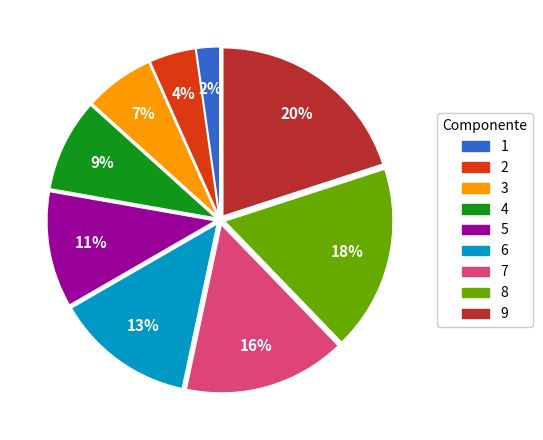

What percentage is the 9 slice, to the nearest percent?

20%